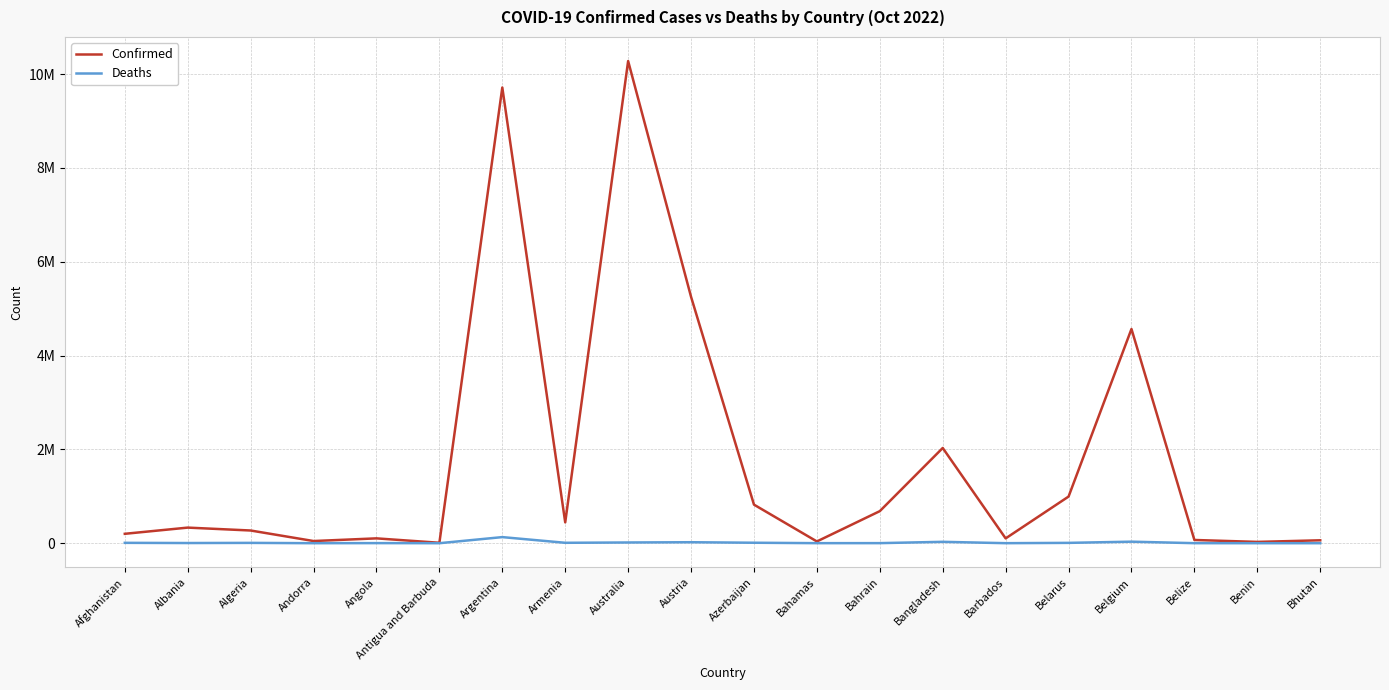

Is this an area chart (filled region under the line)?

No